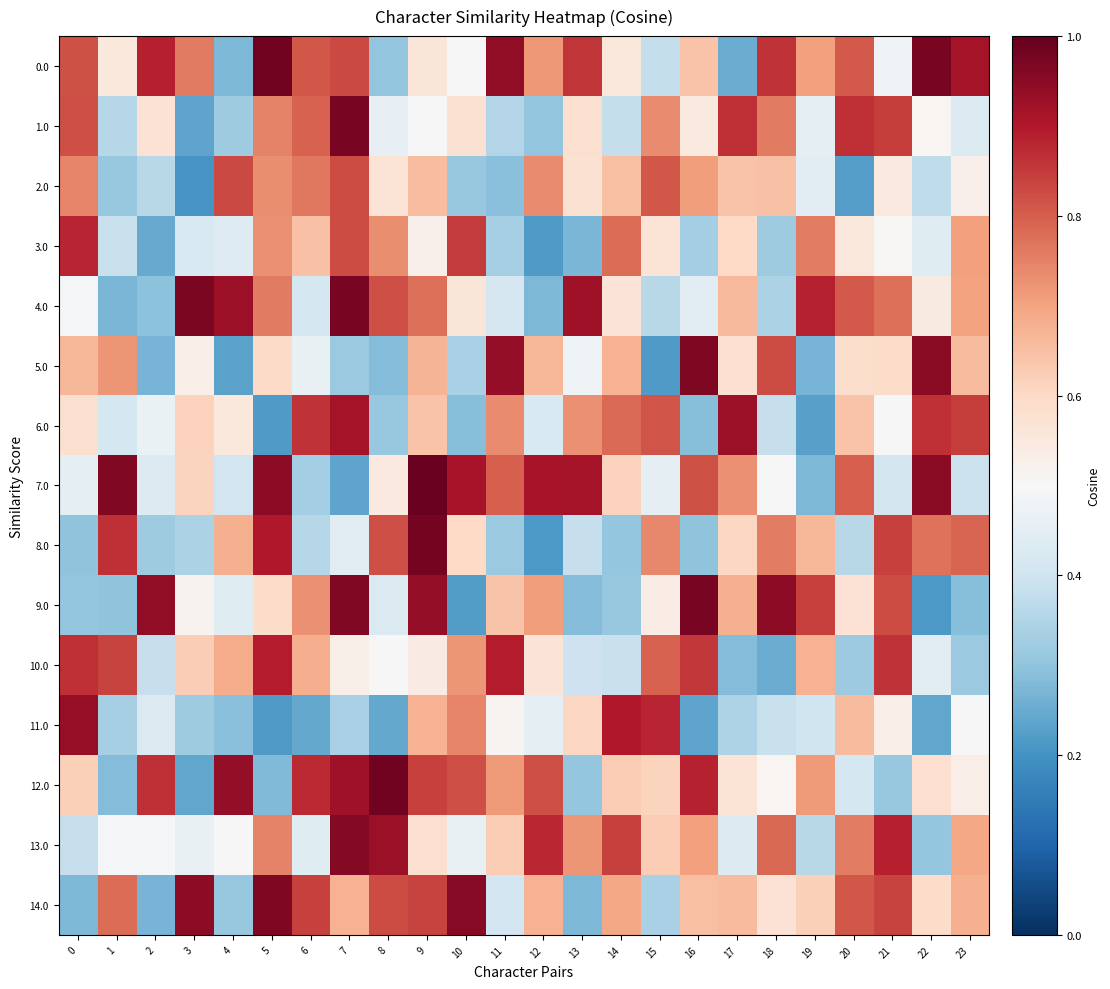

At which category is the sum across all series the highest?

7